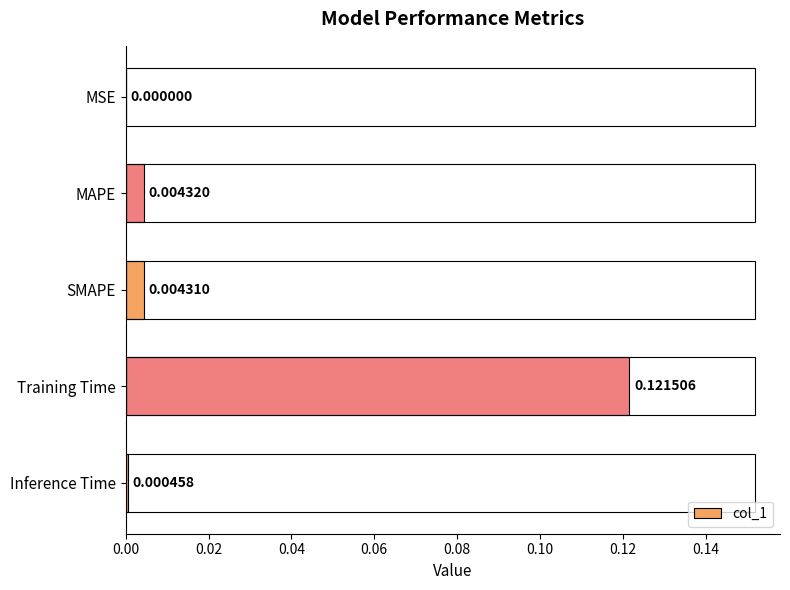

At which label is the value closest to 0?

MSE